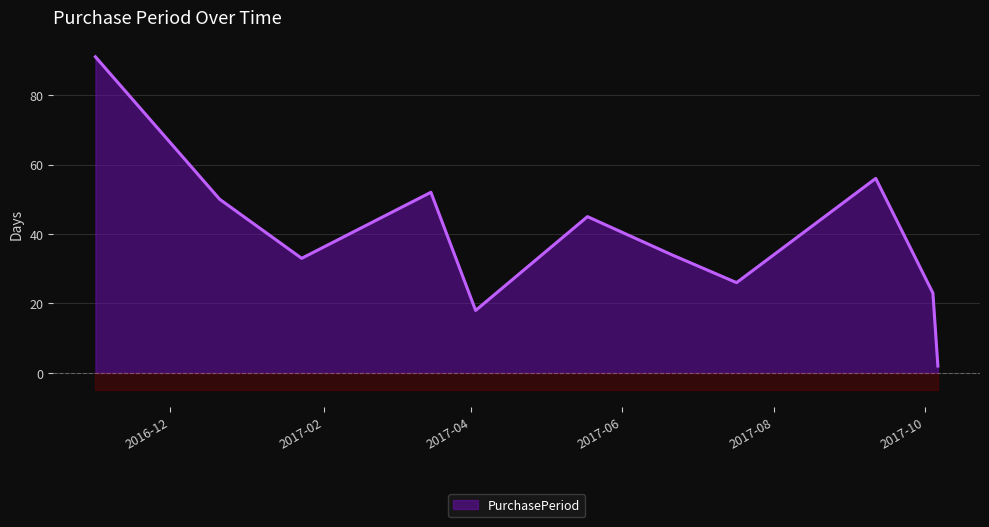

Where does the data first go above 34?

2016-11-01